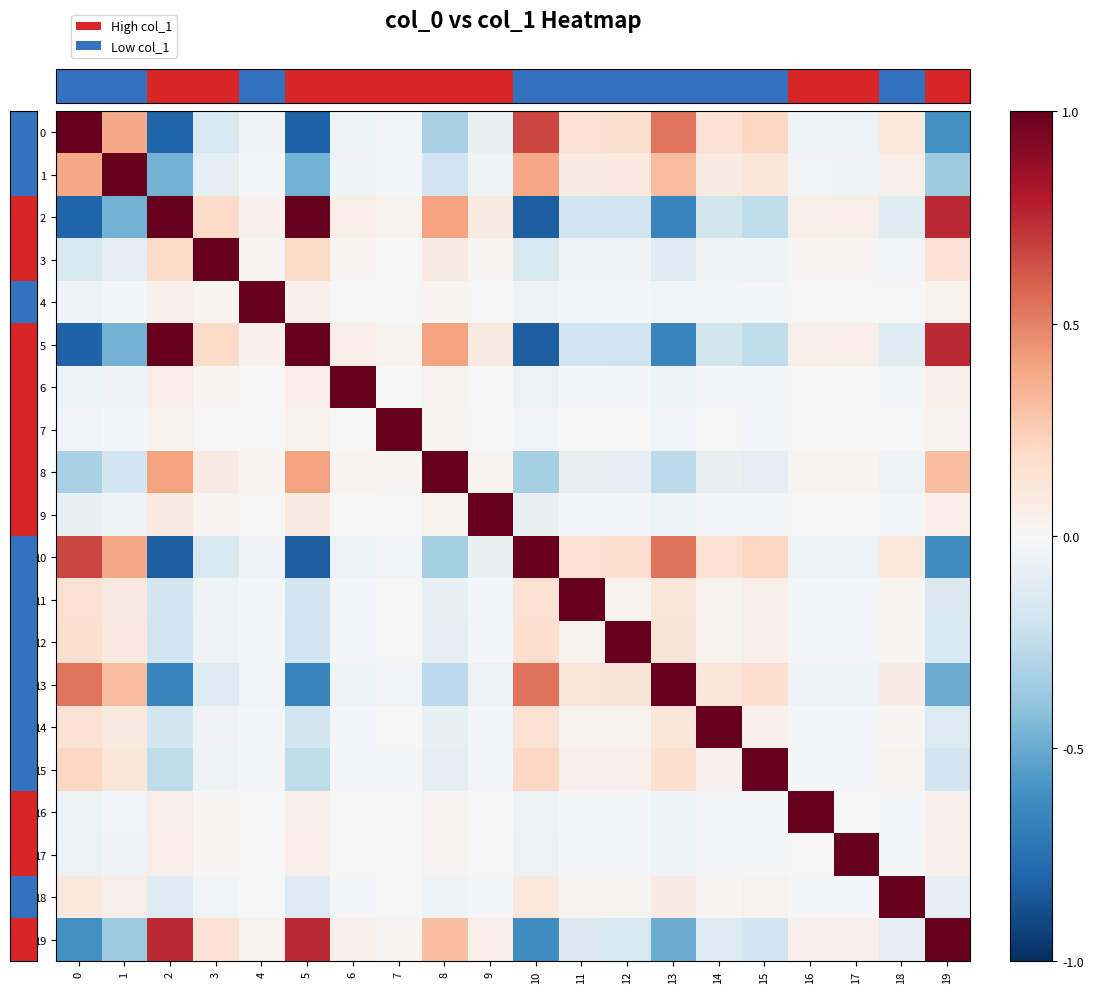

Reading left to right, transcribe all the data shown in this chart.

row_0: 1.0	0.4	-0.8	-0.2	-0.0	-0.8	-0.1	-0.0	-0.3	-0.1	0.7	0.2	0.2	0.5	0.1	0.2	-0.1	-0.1	0.1	-0.6
row_1: 0.4	1.0	-0.5	-0.1	-0.0	-0.5	-0.0	-0.0	-0.2	-0.0	0.4	0.1	0.1	0.3	0.1	0.1	-0.0	-0.0	0.1	-0.4
row_2: -0.8	-0.5	1.0	0.2	0.0	1.0	0.1	0.0	0.4	0.1	-0.8	-0.2	-0.2	-0.7	-0.2	-0.3	0.1	0.1	-0.1	0.7
row_3: -0.2	-0.1	0.2	1.0	0.0	0.2	0.0	0.0	0.1	0.0	-0.2	-0.0	-0.0	-0.1	-0.0	-0.0	0.0	0.0	-0.0	0.1
row_4: -0.0	-0.0	0.0	0.0	1.0	0.0	0.0	0.0	0.0	0.0	-0.0	-0.0	-0.0	-0.0	-0.0	-0.0	0.0	0.0	-0.0	0.0
row_5: -0.8	-0.5	1.0	0.2	0.0	1.0	0.1	0.0	0.4	0.1	-0.8	-0.2	-0.2	-0.7	-0.2	-0.3	0.1	0.1	-0.1	0.7
row_6: -0.1	-0.0	0.1	0.0	0.0	0.1	1.0	0.0	0.0	0.0	-0.1	-0.0	-0.0	-0.0	-0.0	-0.0	0.0	0.0	-0.0	0.0
row_7: -0.0	-0.0	0.0	0.0	0.0	0.0	0.0	1.0	0.0	0.0	-0.0	-0.0	-0.0	-0.0	-0.0	-0.0	0.0	0.0	-0.0	0.0
row_8: -0.3	-0.2	0.4	0.1	0.0	0.4	0.0	0.0	1.0	0.0	-0.3	-0.1	-0.1	-0.3	-0.1	-0.1	0.0	0.0	-0.1	0.3
row_9: -0.1	-0.0	0.1	0.0	0.0	0.1	0.0	0.0	0.0	1.0	-0.1	-0.0	-0.0	-0.1	-0.0	-0.0	0.0	0.0	-0.0	0.1
row_10: 0.7	0.4	-0.8	-0.2	-0.0	-0.8	-0.1	-0.0	-0.3	-0.1	1.0	0.2	0.2	0.5	0.2	0.2	-0.1	-0.1	0.1	-0.6
row_11: 0.2	0.1	-0.2	-0.0	-0.0	-0.2	-0.0	-0.0	-0.1	-0.0	0.2	1.0	0.0	0.1	0.0	0.0	-0.0	-0.0	0.0	-0.1
row_12: 0.2	0.1	-0.2	-0.0	-0.0	-0.2	-0.0	-0.0	-0.1	-0.0	0.2	0.0	1.0	0.1	0.0	0.1	-0.0	-0.0	0.0	-0.1
row_13: 0.5	0.3	-0.7	-0.1	-0.0	-0.7	-0.0	-0.0	-0.3	-0.1	0.5	0.1	0.1	1.0	0.1	0.2	-0.0	-0.0	0.1	-0.5
row_14: 0.1	0.1	-0.2	-0.0	-0.0	-0.2	-0.0	-0.0	-0.1	-0.0	0.2	0.0	0.0	0.1	1.0	0.0	-0.0	-0.0	0.0	-0.1
row_15: 0.2	0.1	-0.3	-0.0	-0.0	-0.3	-0.0	-0.0	-0.1	-0.0	0.2	0.0	0.1	0.2	0.0	1.0	-0.0	-0.0	0.0	-0.2
row_16: -0.1	-0.0	0.1	0.0	0.0	0.1	0.0	0.0	0.0	0.0	-0.1	-0.0	-0.0	-0.0	-0.0	-0.0	1.0	0.0	-0.0	0.0
row_17: -0.1	-0.0	0.1	0.0	0.0	0.1	0.0	0.0	0.0	0.0	-0.1	-0.0	-0.0	-0.0	-0.0	-0.0	0.0	1.0	-0.0	0.1
row_18: 0.1	0.1	-0.1	-0.0	-0.0	-0.1	-0.0	-0.0	-0.1	-0.0	0.1	0.0	0.0	0.1	0.0	0.0	-0.0	-0.0	1.0	-0.1
row_19: -0.6	-0.4	0.7	0.1	0.0	0.7	0.0	0.0	0.3	0.1	-0.6	-0.1	-0.1	-0.5	-0.1	-0.2	0.0	0.1	-0.1	1.0